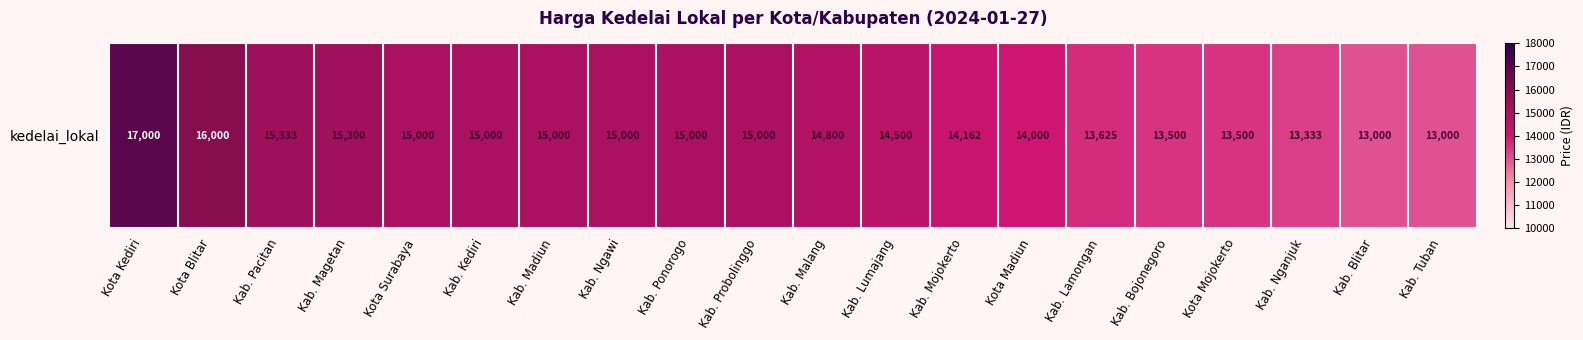

The chart shows a value of 3605 at Kab. Magetan. True or false?

False